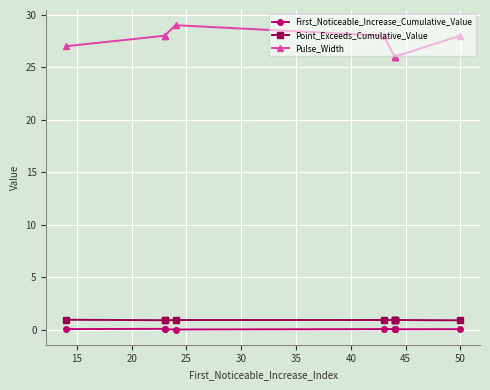

Reading left to right, list all the values displayed in this chart.

First_Noticeable_Increase_Cumulative_Value: 0.1	0.1	0.1	0.0	0.1	0.1	0.1	0.1	0.1	0.1
Point_Exceeds_Cumulative_Value: 1.0	0.9	0.9	0.9	0.9	0.9	1.0	1.0	0.9	0.9
Pulse_Width: 27.0	28.0	28.0	29.0	28.0	26.0	26.0	26.0	26.0	28.0